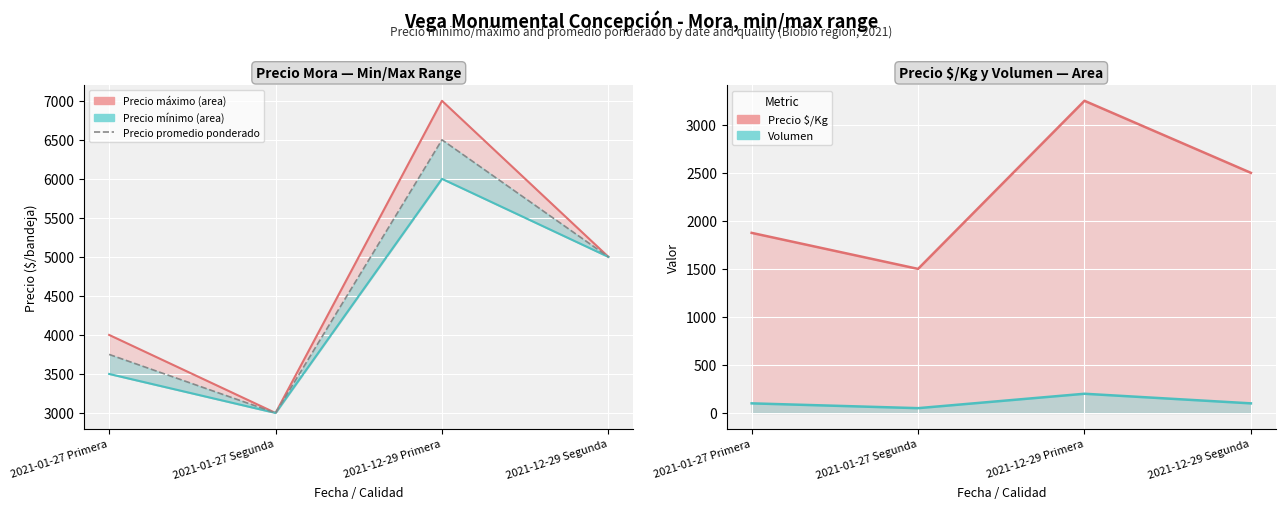

What is the value of the Precio promedio ponderado point at the 4th from the left?

5000